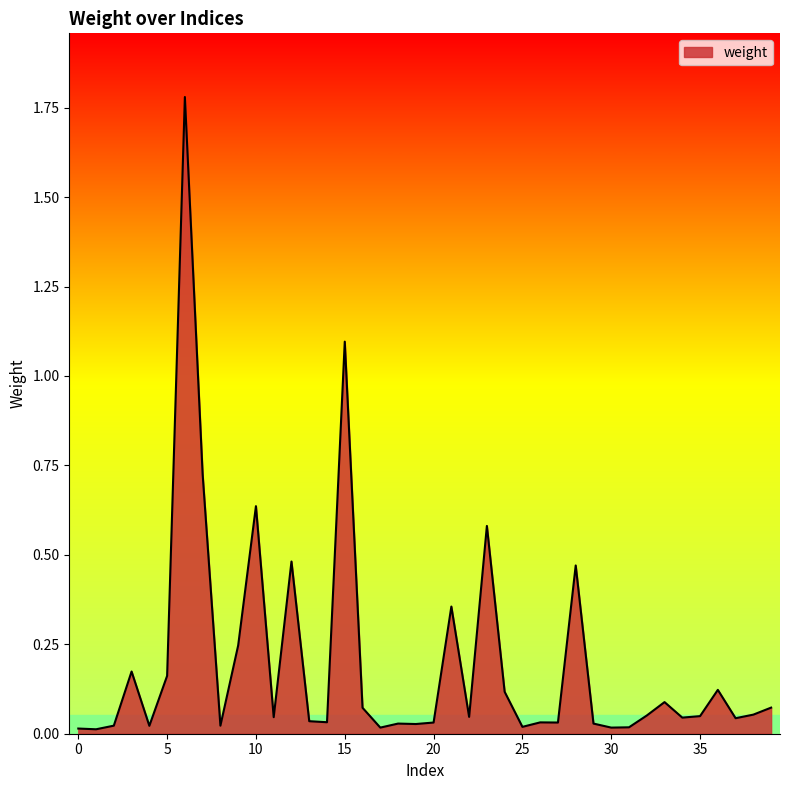

What is the greatest value displayed?

1.8